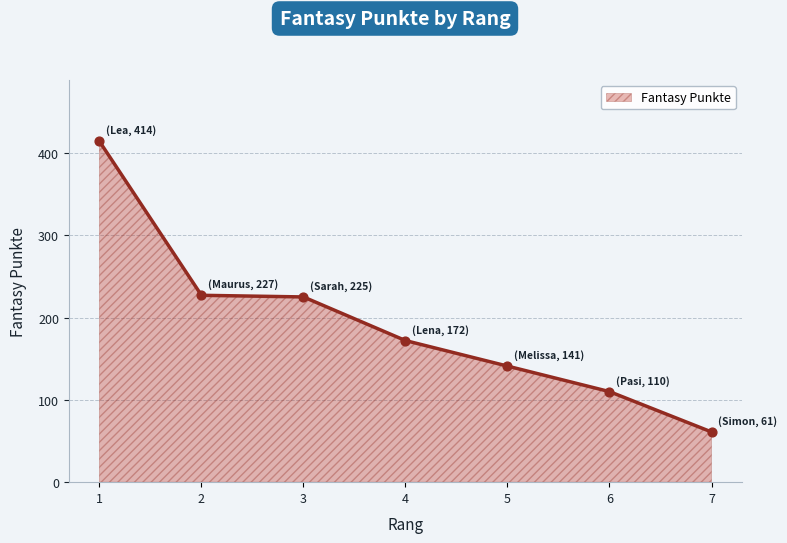

What is the change in value from 3 to 4?

-53